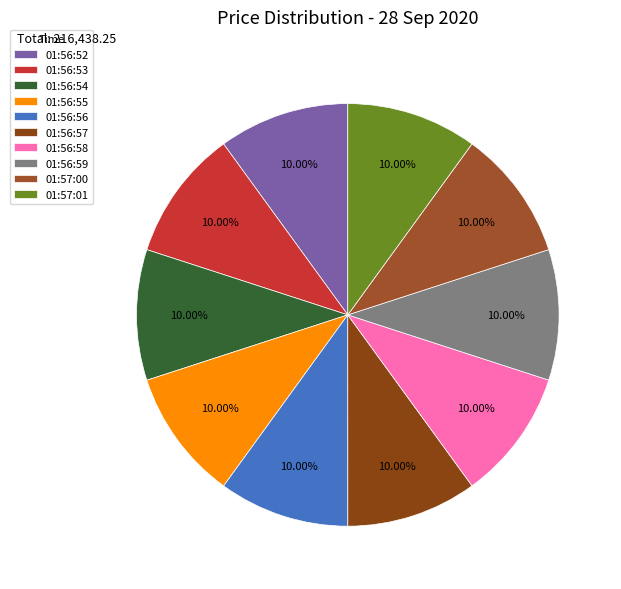

Does any single category account for the majority?

No